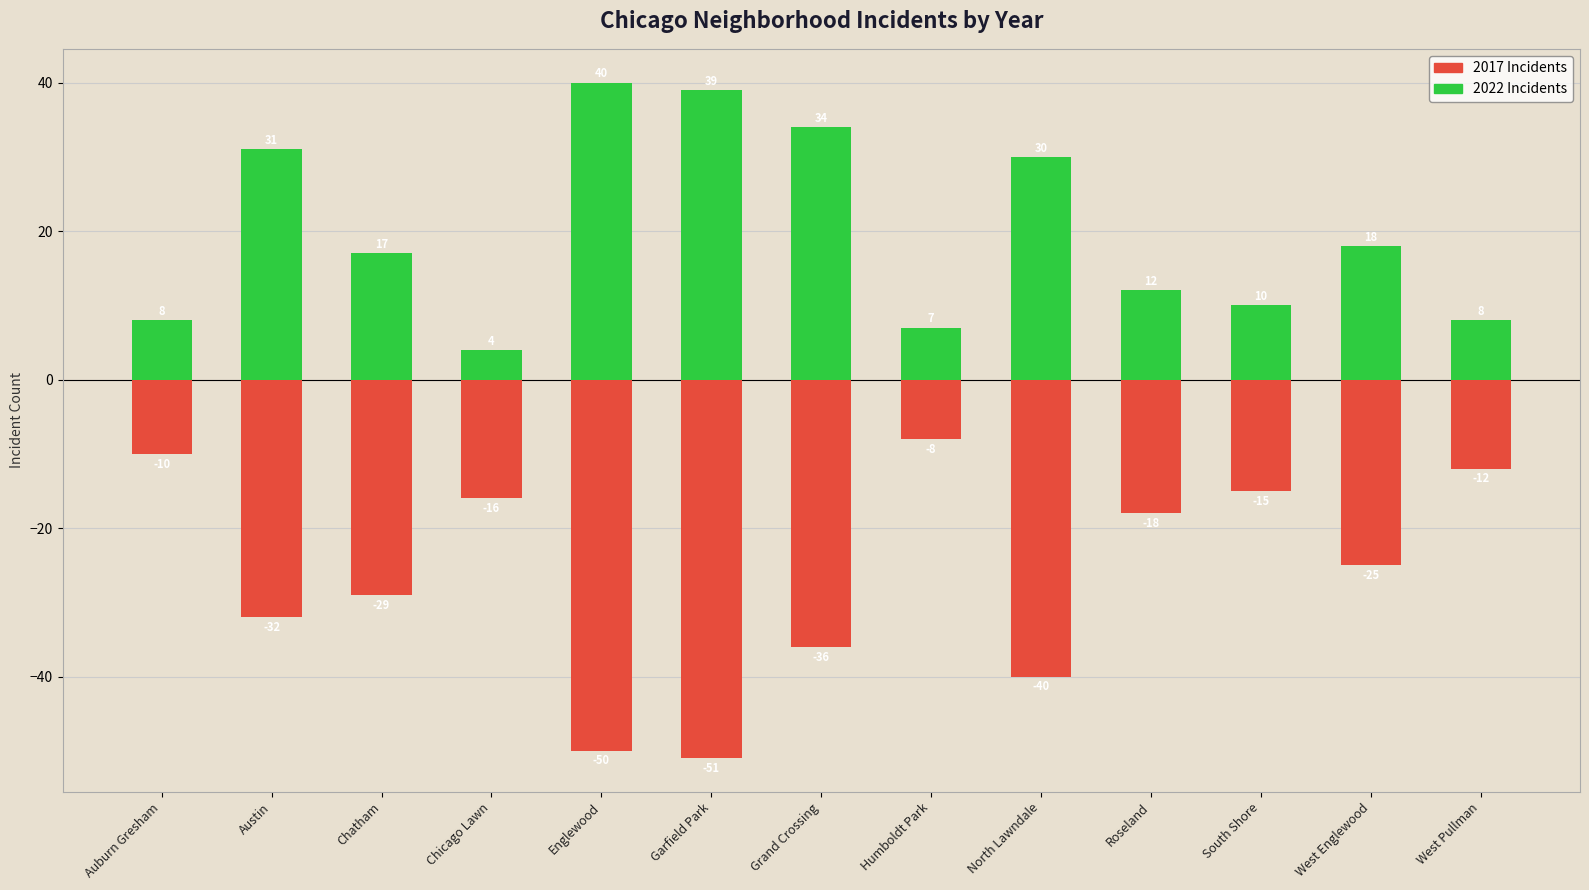

List the series in order of their peak value, lowest first.

2017 (Loss proxy), 2022 (Gain proxy)